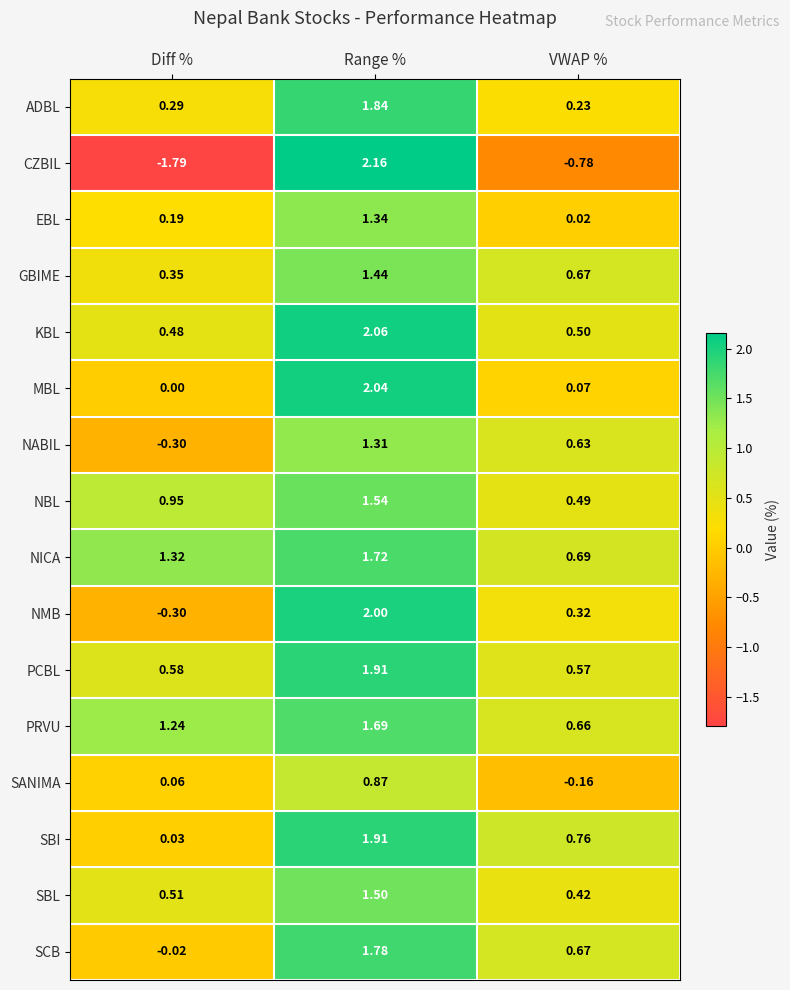

At which category is the sum across all series the highest?

Range %